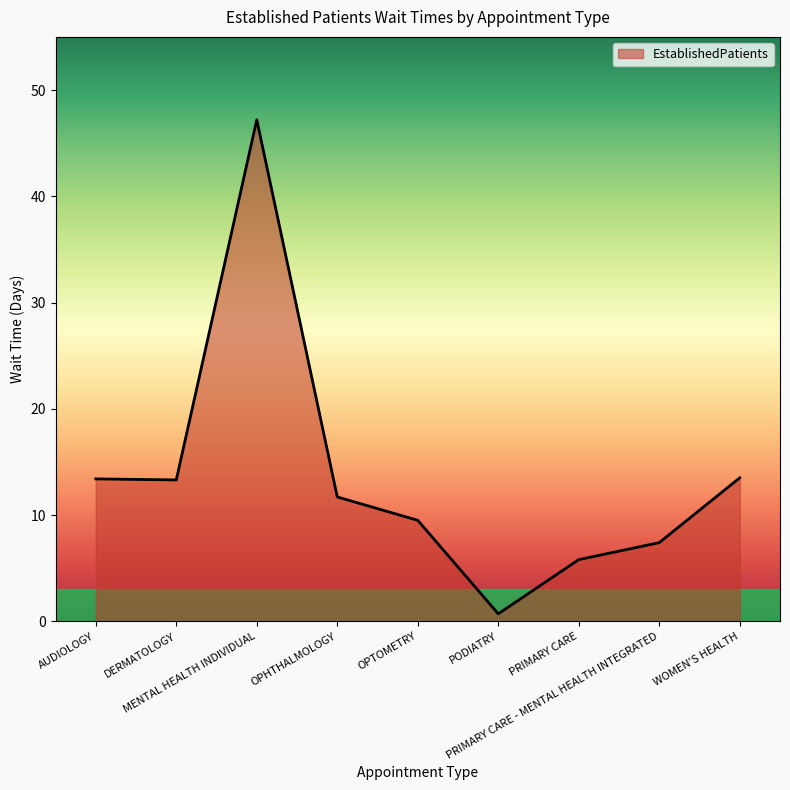

What is the maximum value shown in the chart?

47.2